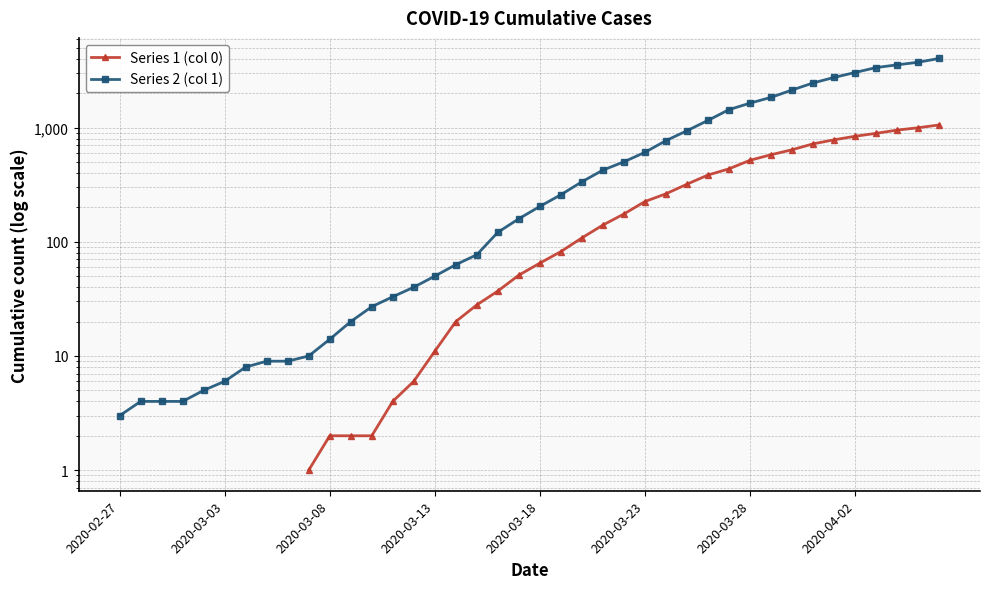

Which has a higher value, 37 or 35?

37